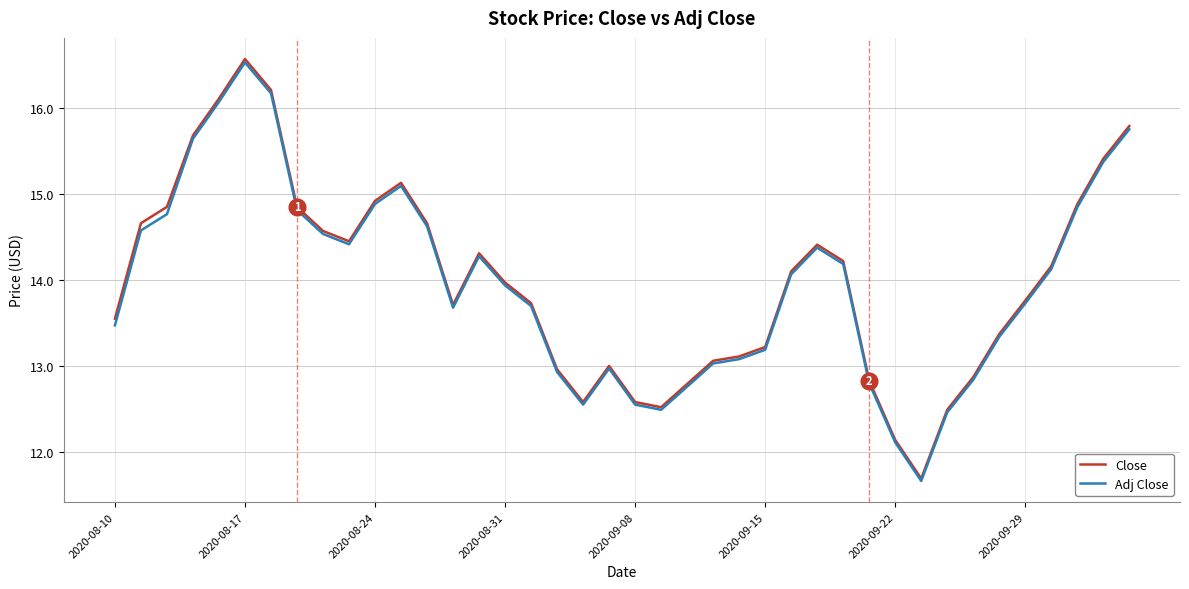

Which series has the largest range (max minus min)?

Close